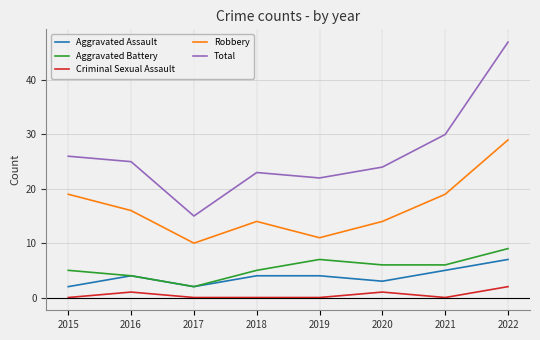

Is it true that Total equals 15 at 2017?

True